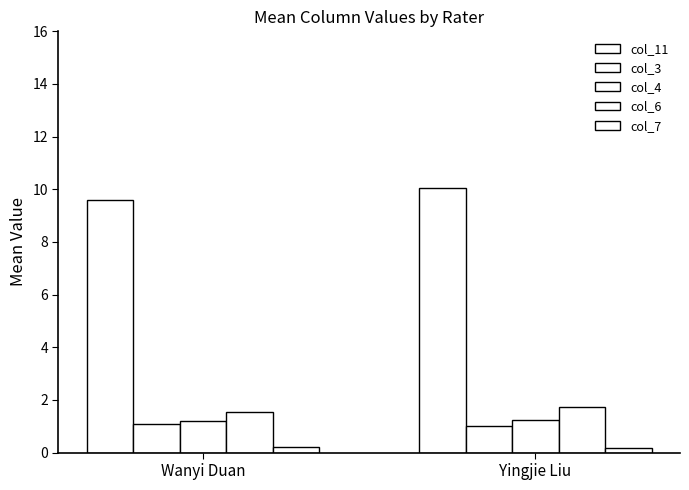

Reading left to right, transcribe all the data shown in this chart.

col_11: 9.6	10.1
col_3: 1.1	1.0
col_4: 1.2	1.2
col_6: 1.6	1.8
col_7: 0.2	0.2